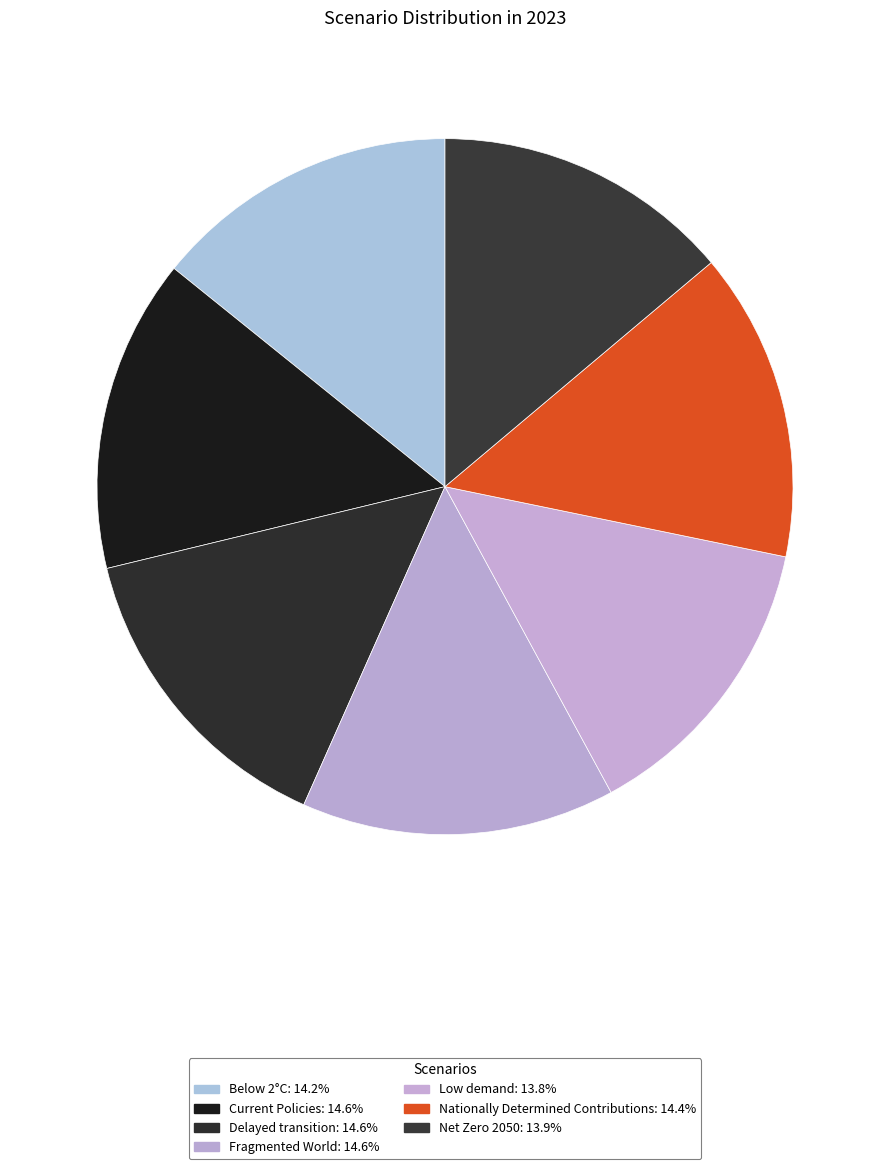

What percentage is the Nationally Determined Contributions slice, to the nearest percent?

14%